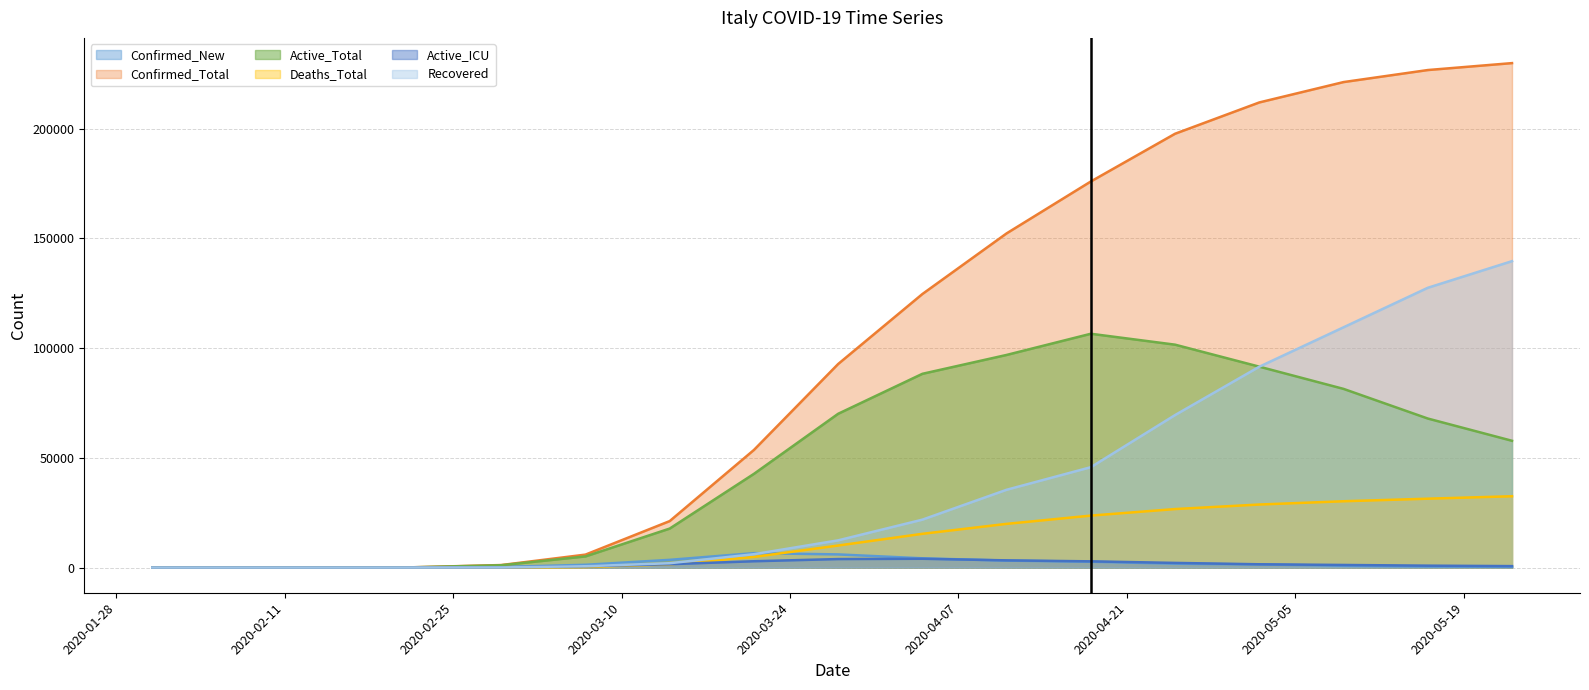

How many interior local peaks does the Confirmed_New series have?

1